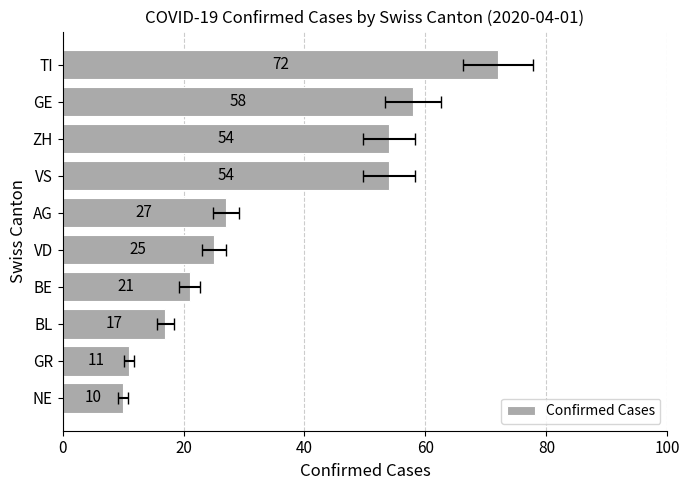

What is the sum of the values at NE and TI?

82